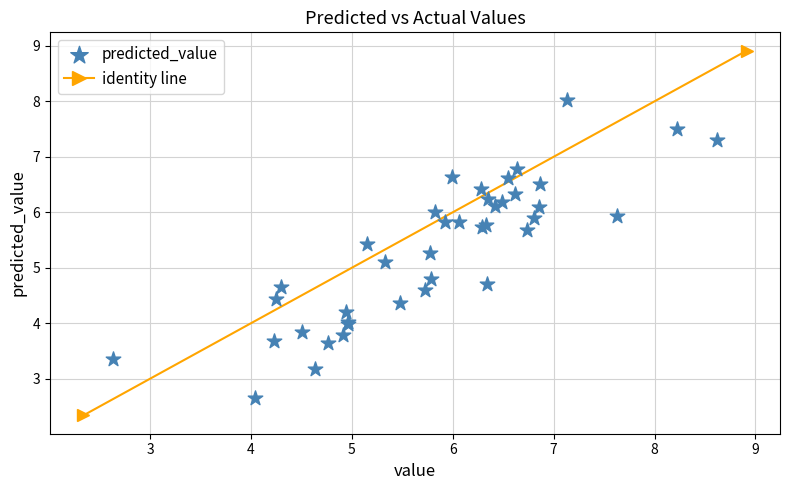

What Y value in the scatter plot is closest to 5?

5.1